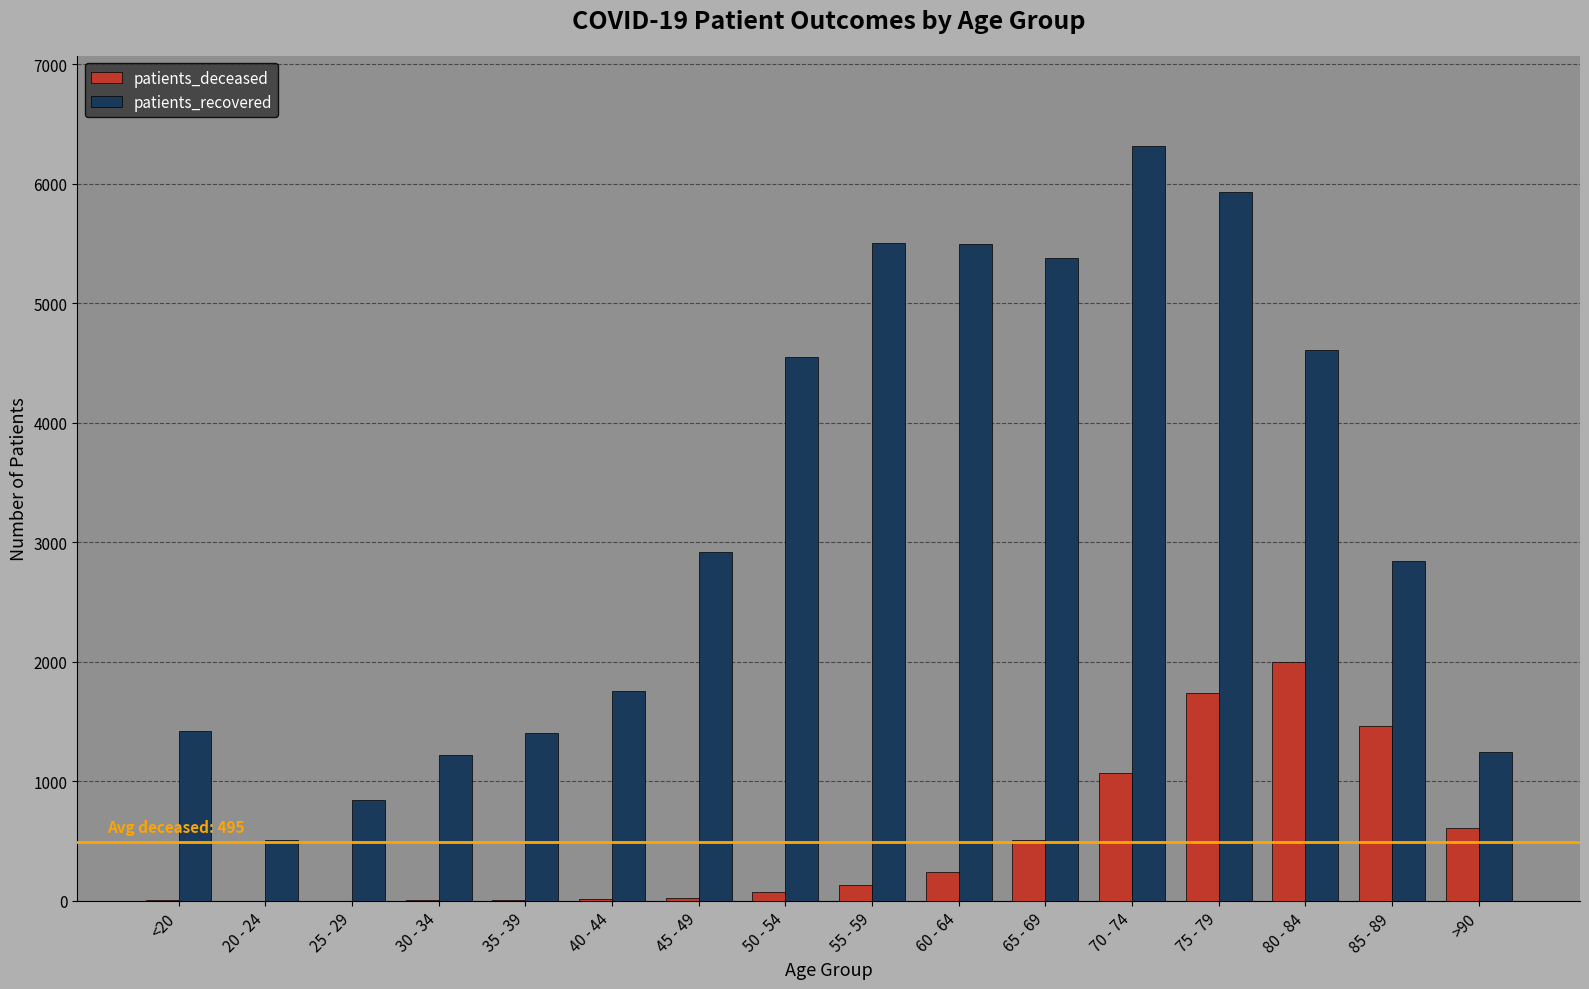

Is the value of patients_deceased at 40 - 44 greater than the value of patients_recovered at 35 - 39?

No